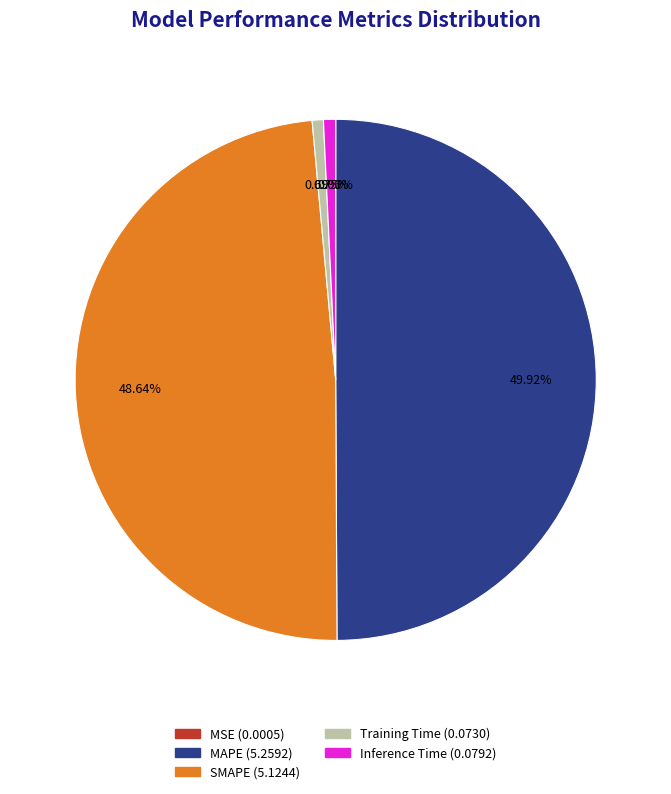

Which category has the biggest portion of the pie?

MAPE